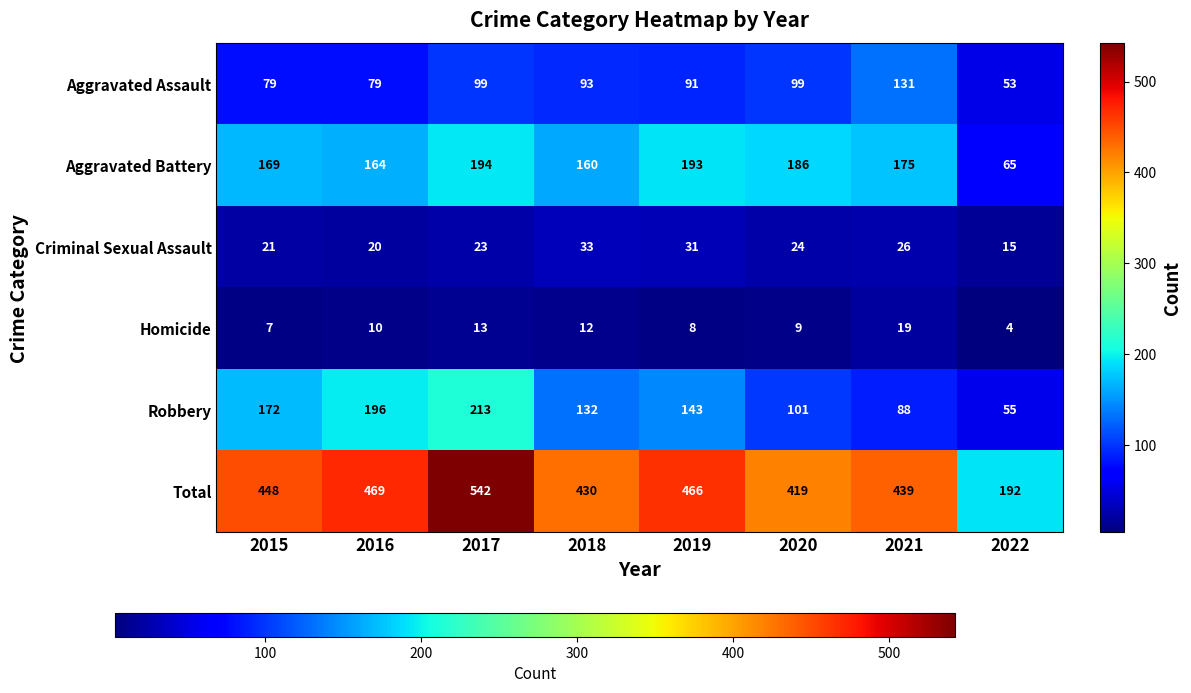

Which label corresponds to the smallest value in the chart?

2022